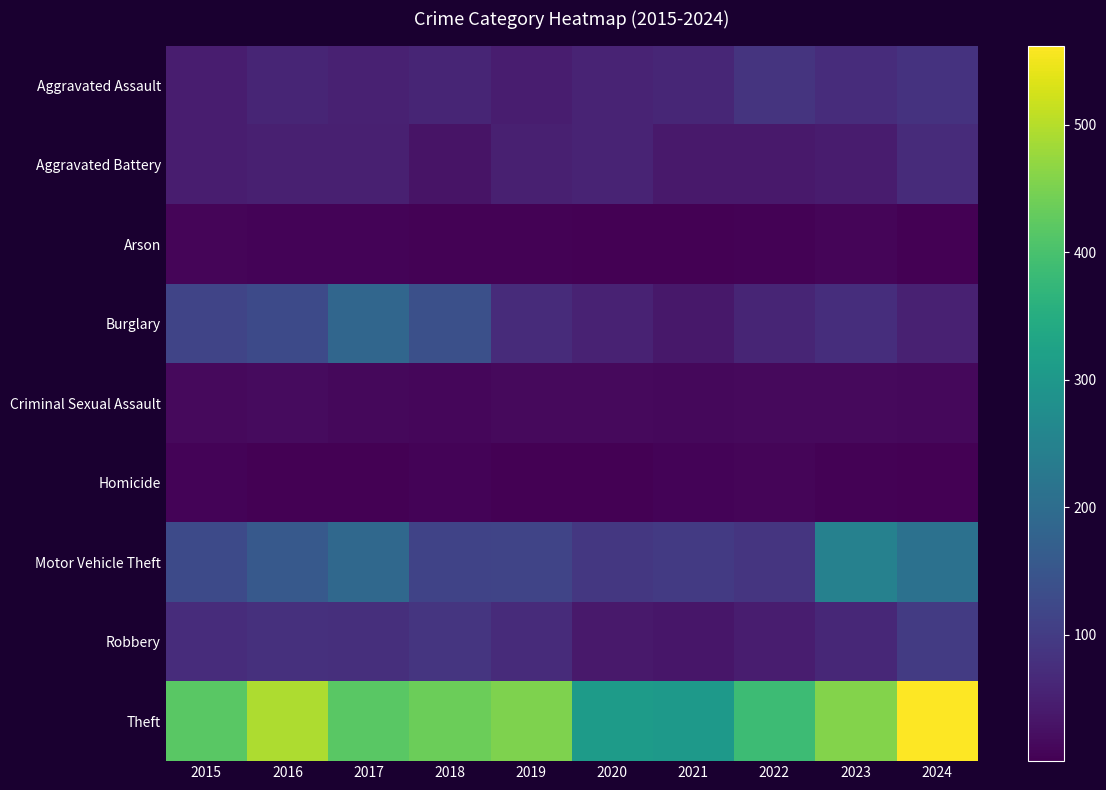

What is the minimum value shown in the chart?

1